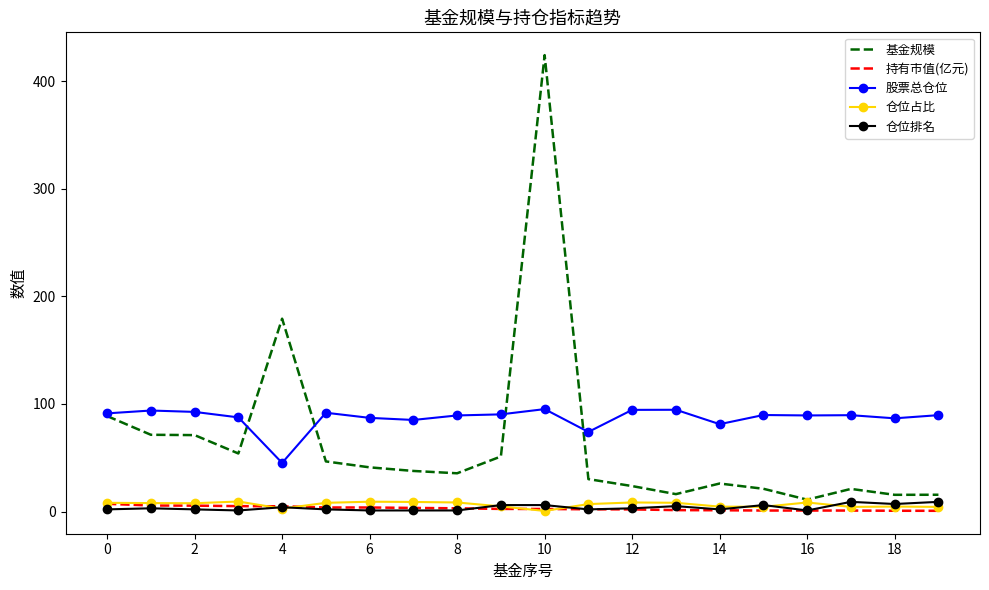

Which series has the largest total across all categories?

股票总仓位